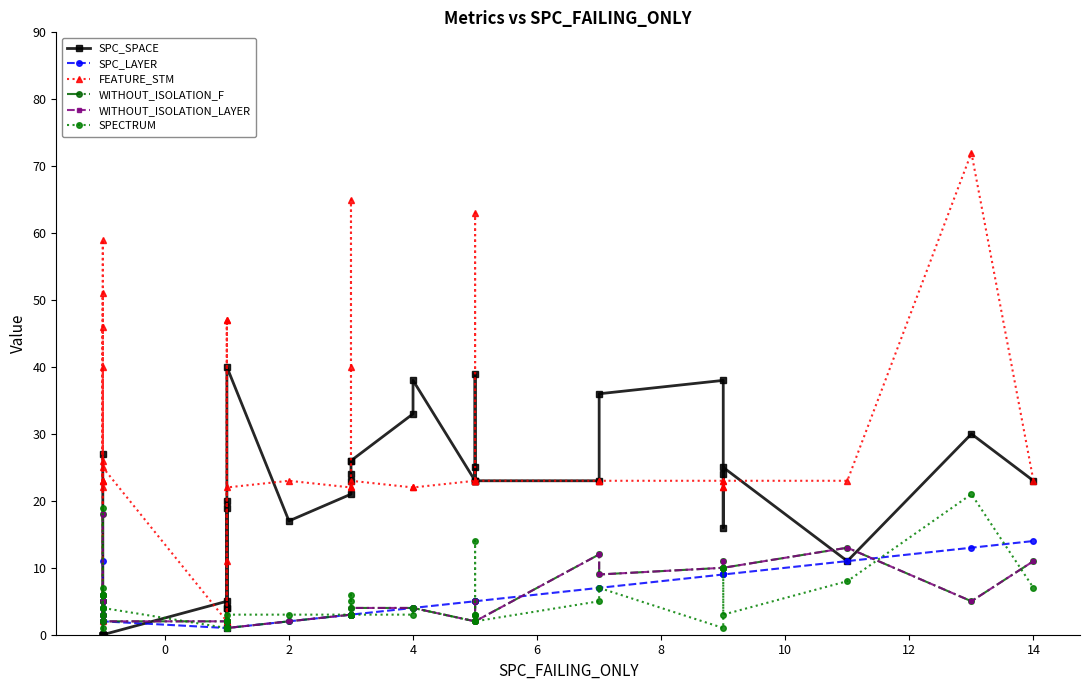

What is the value of the FEATURE_STM point at the 1st from the left?

22